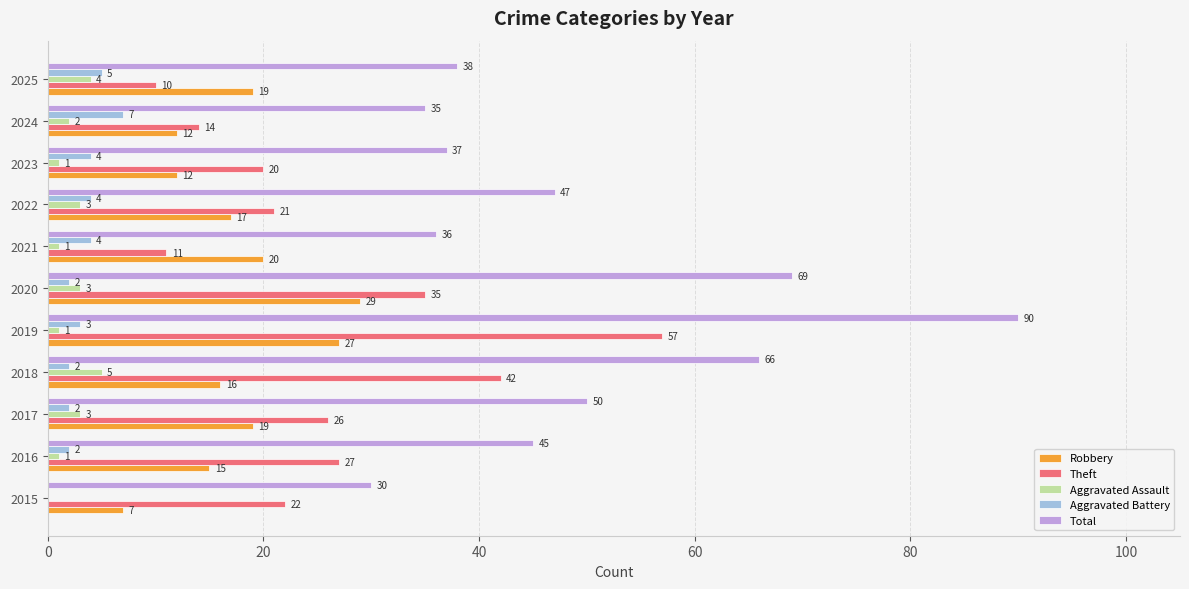

What is the total value across all series at 2025?

76